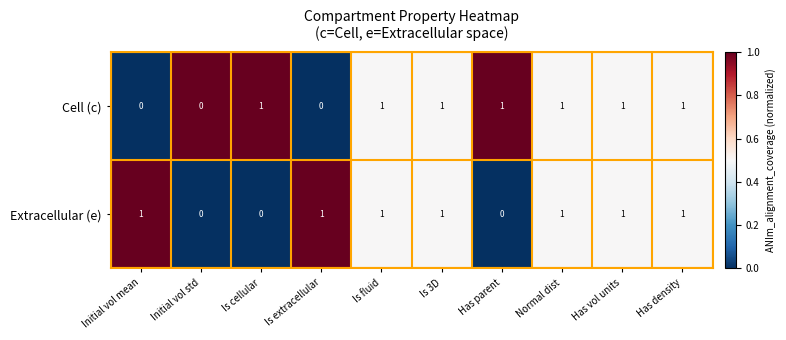

Rank the series at Initial vol mean from lowest to highest value.

Cell (c), Extracellular (e)